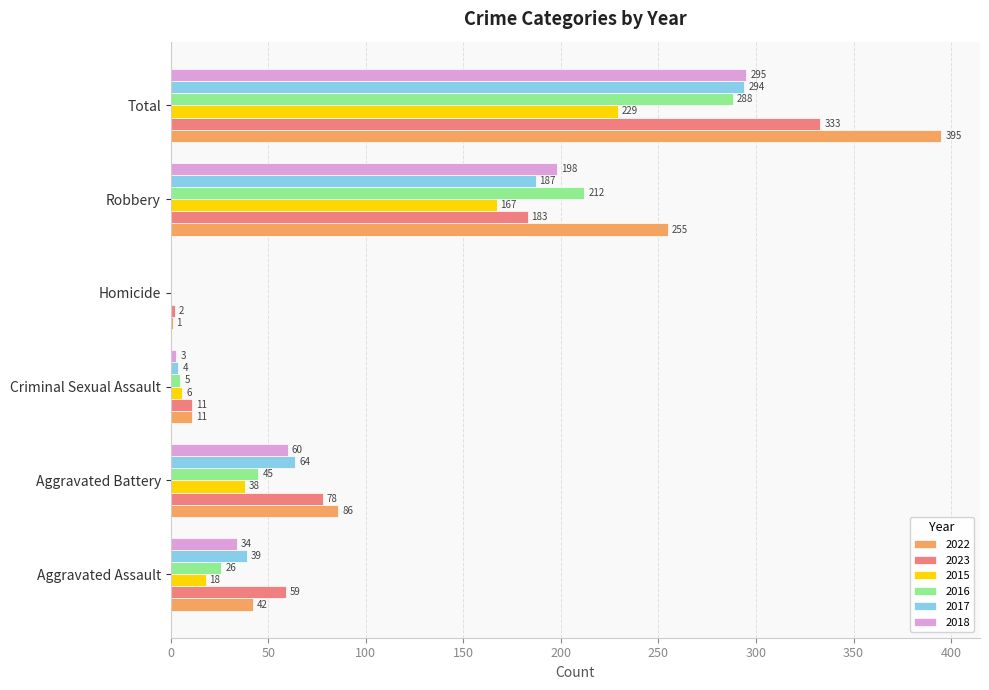

What is the sum of all 2016 values?

576